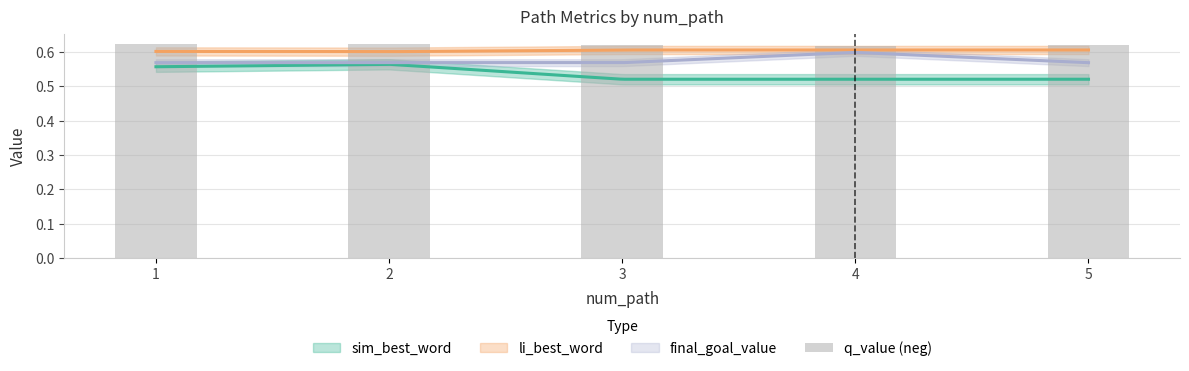

What is the value of the 3rd bar from the left?

0.6